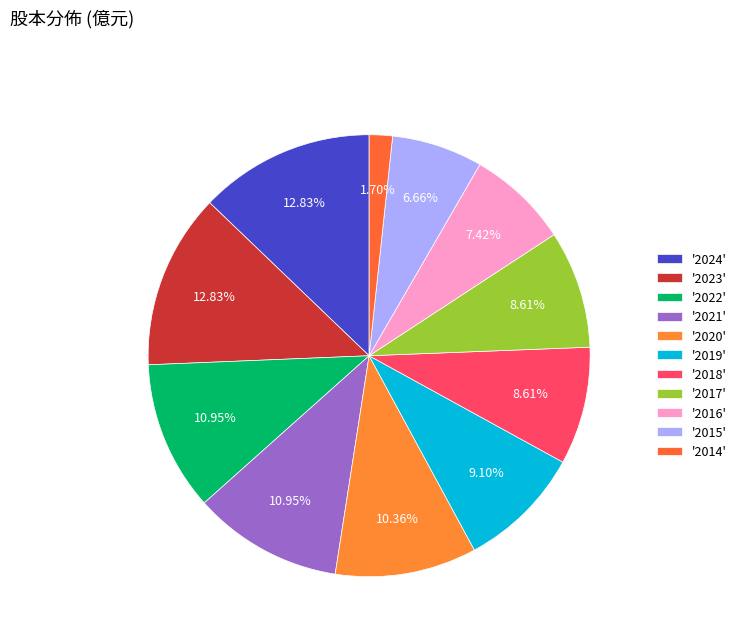

Count the number of slices in the pie.

11